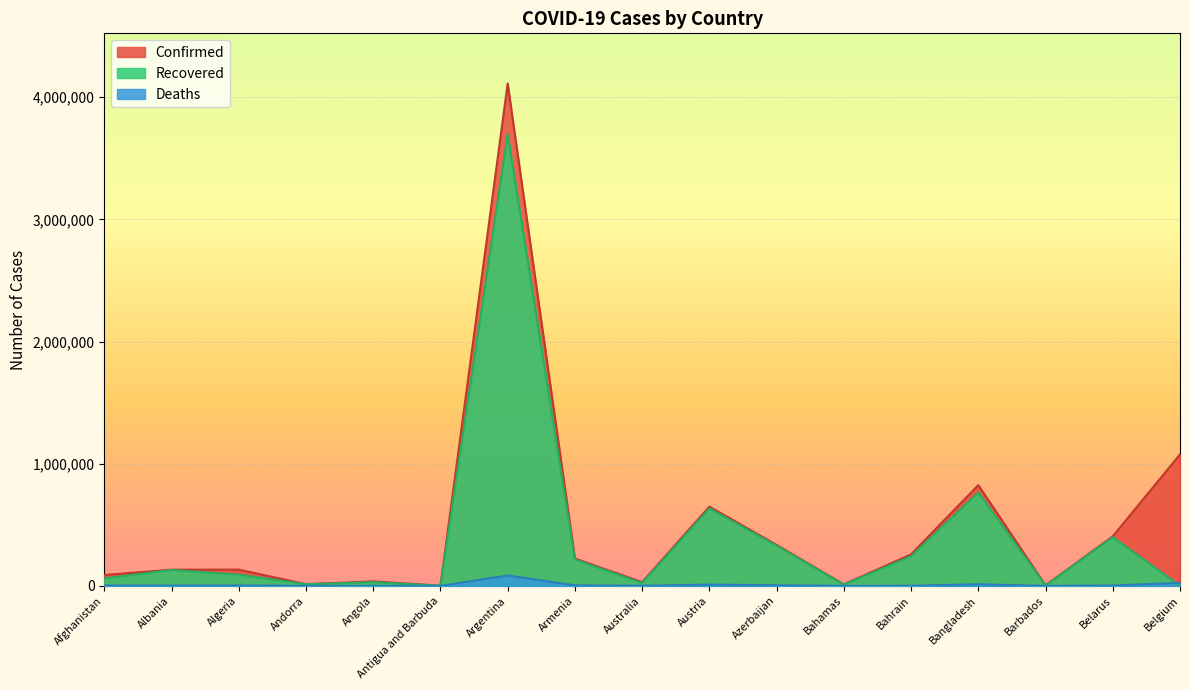

Rank the series by their maximum value, from lowest to highest.

Deaths, Recovered, Confirmed